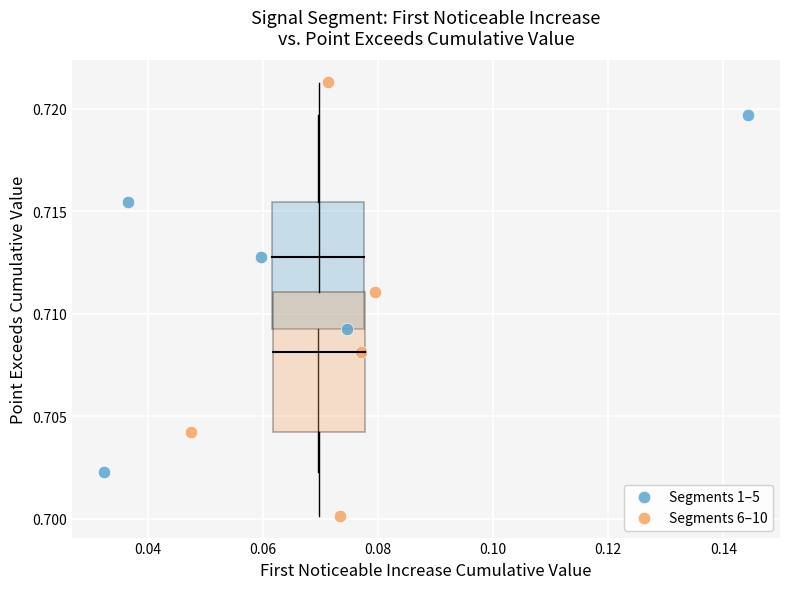

Which series contains the highest Y value?

Segments 6–10